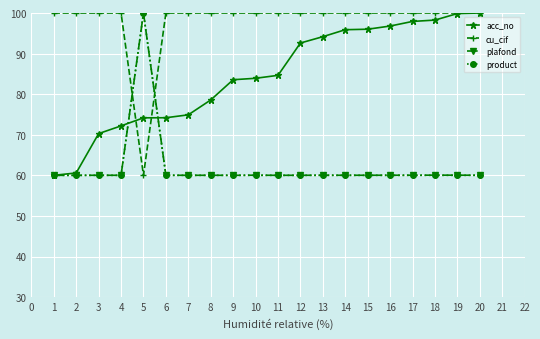

What are all the series names shown in the legend?

acc_no, cu_cif, plafond, product